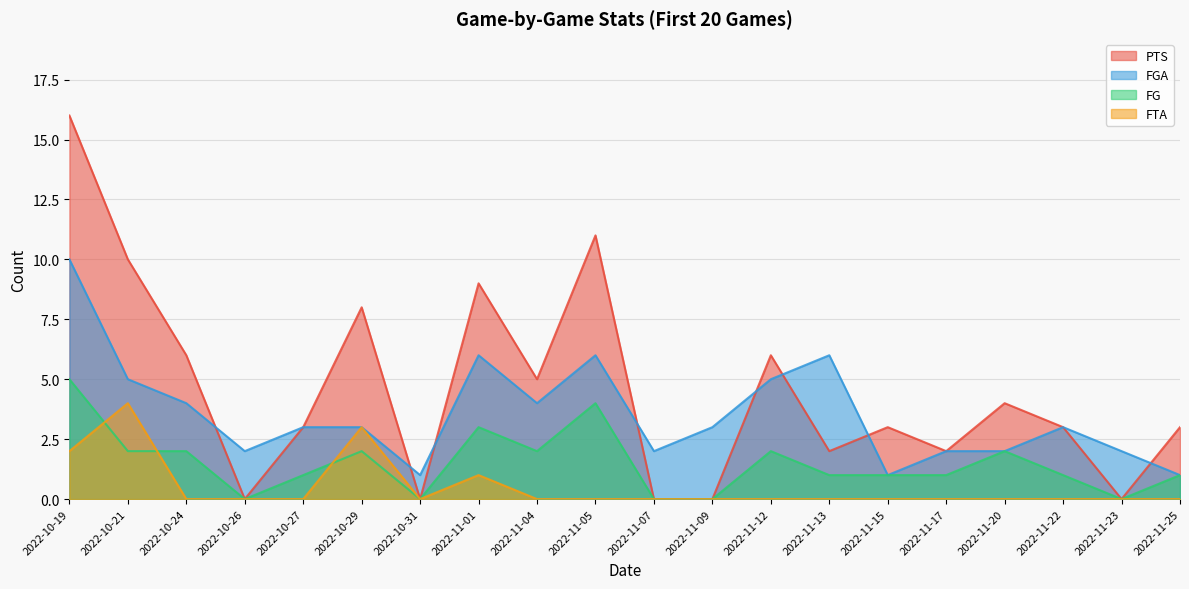

What position from the left is 2022-11-04?

9